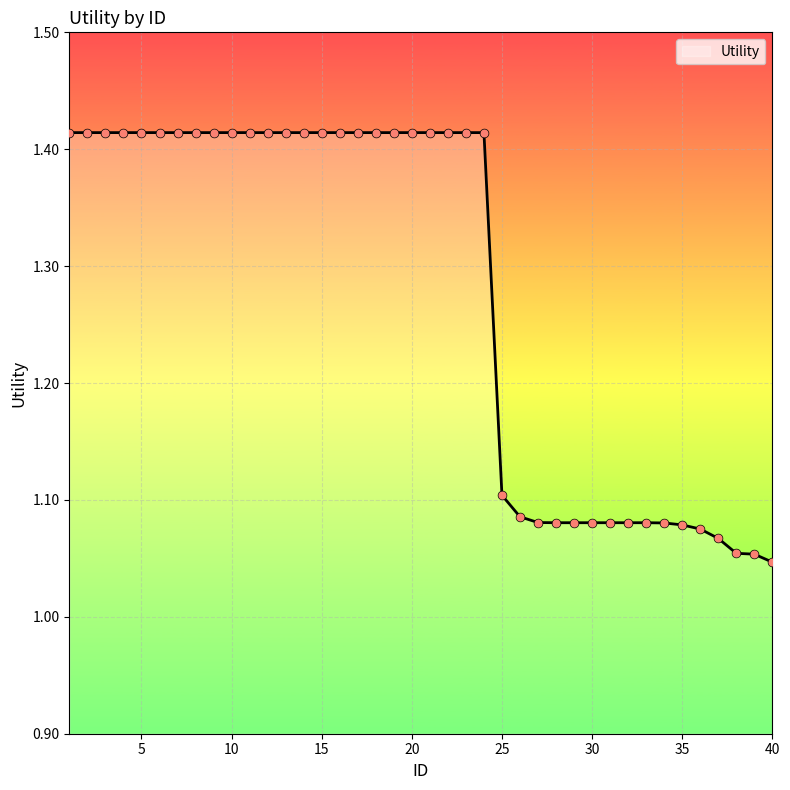

What is the difference between the maximum and minimum values?

0.4